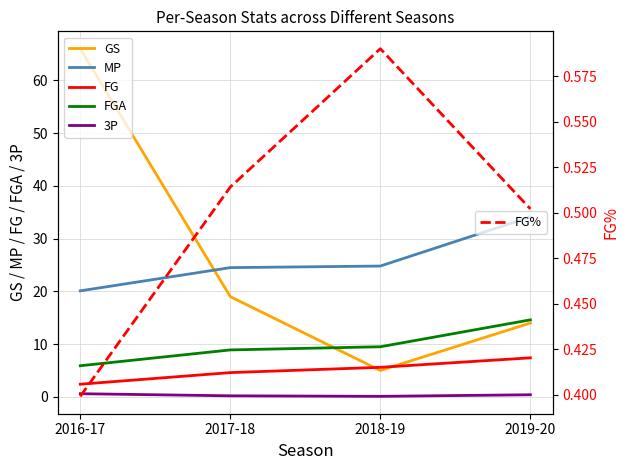

What are all the series names shown in the legend?

GS, MP, FG, FGA, 3P, FG%